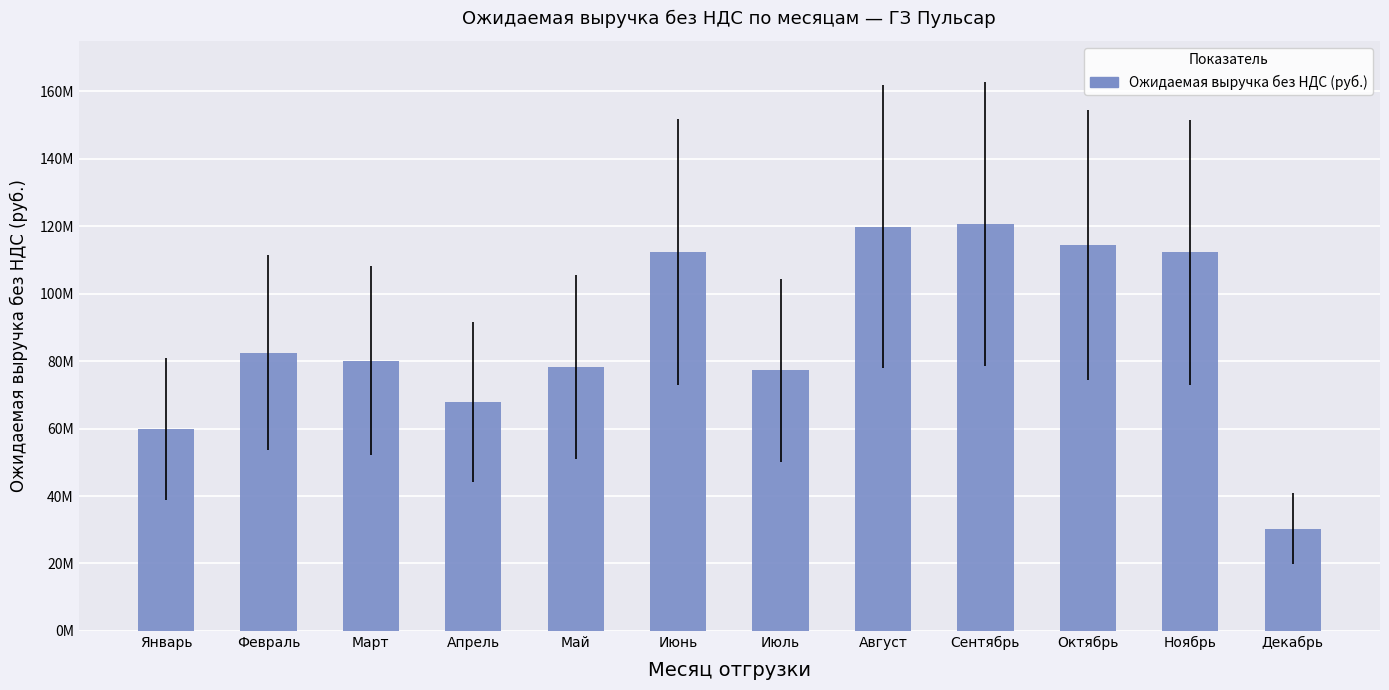

What is the difference between the second highest and second lowest values?

59944730